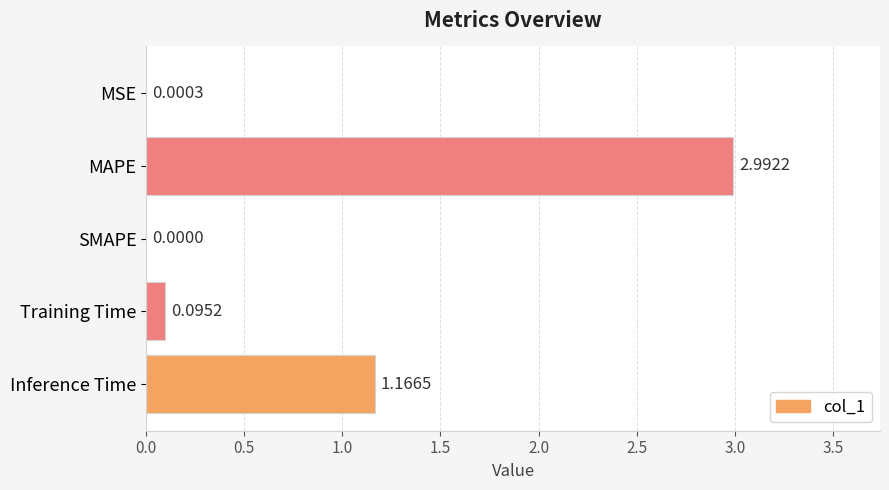

What is the change in value from SMAPE to Training Time?

+0.1